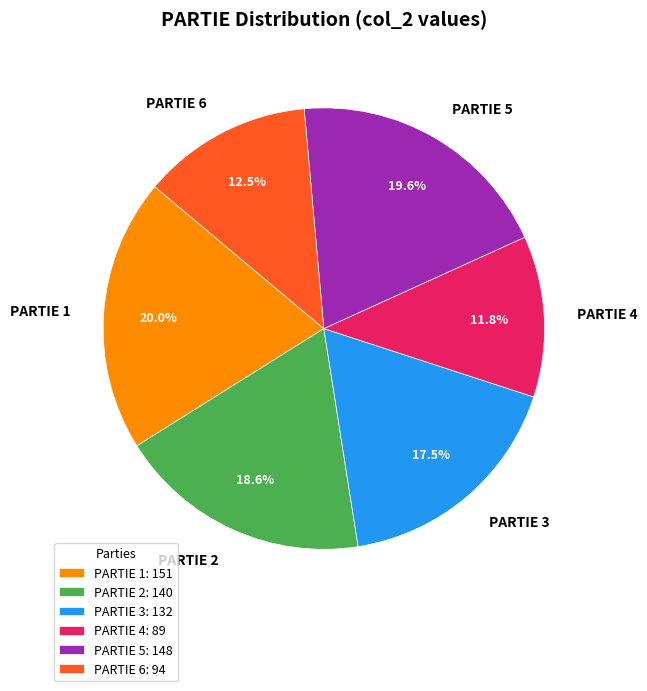

Does any single category account for the majority?

No